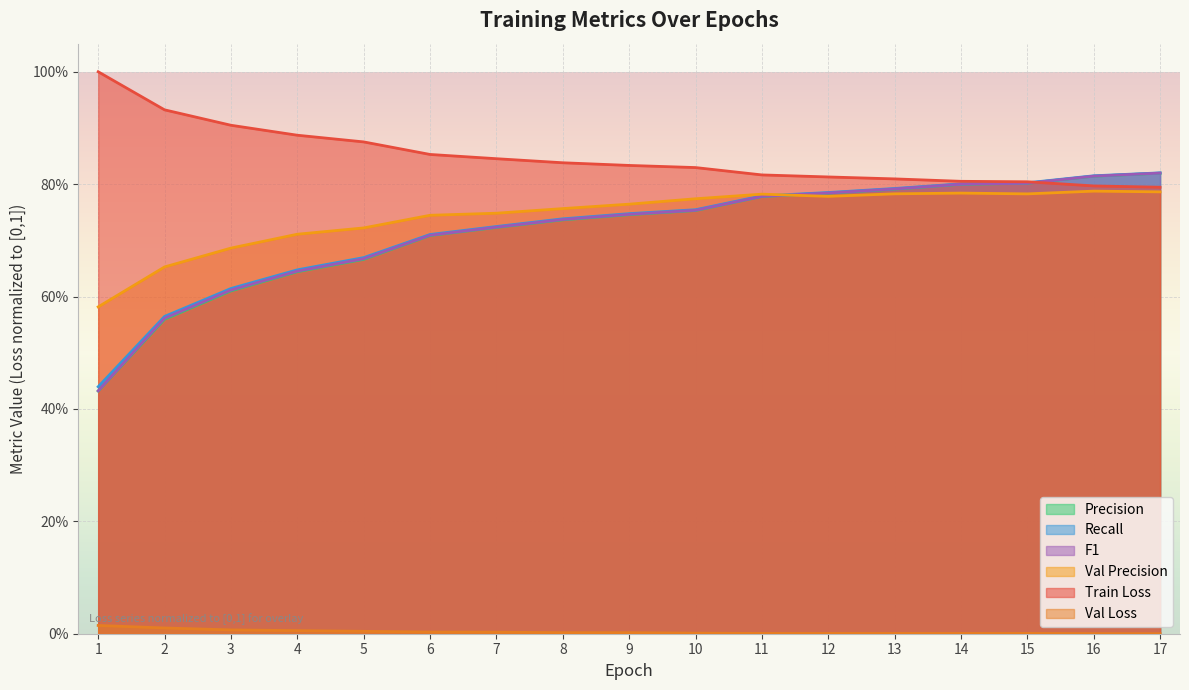

What is the value of the Val Precision point at the 2nd from the left?

0.7